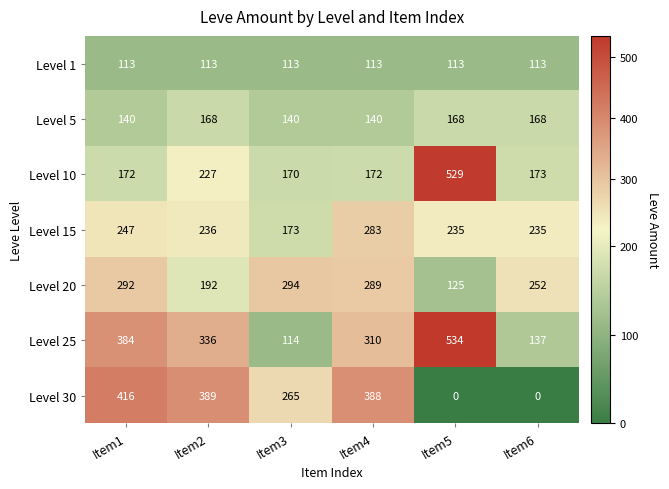

List the series in order of their peak value, lowest first.

Level 1, Level 5, Level 15, Level 20, Level 30, Level 10, Level 25